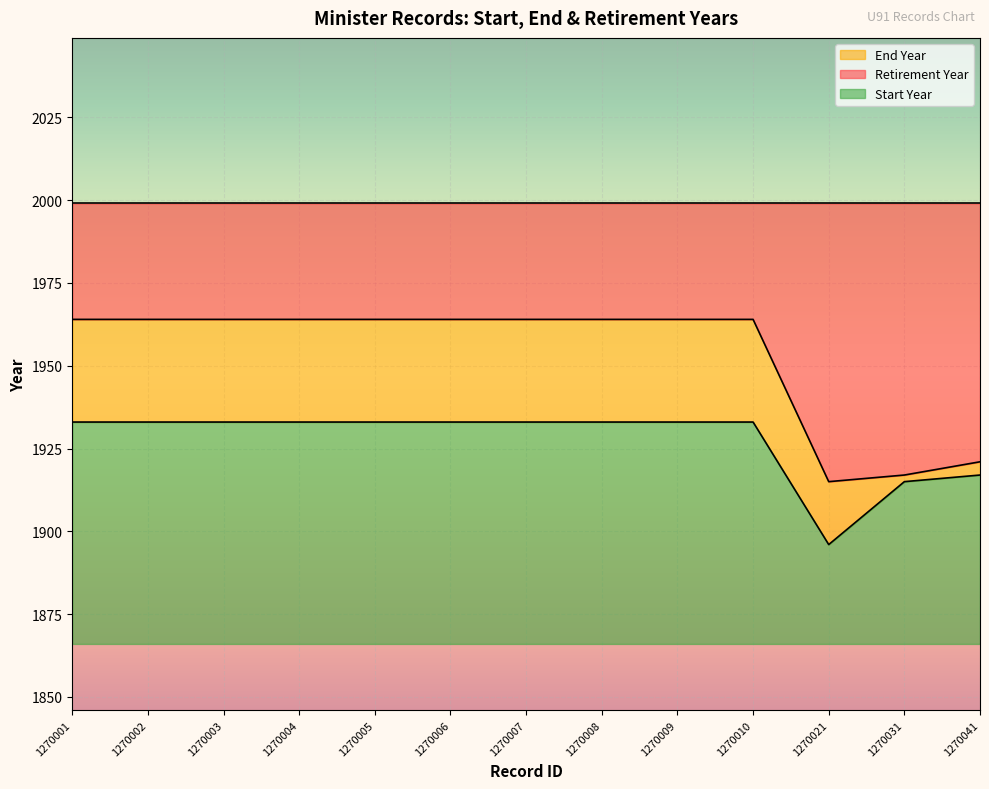

What is the difference between the second highest and minimum values in the Start Year series?

37